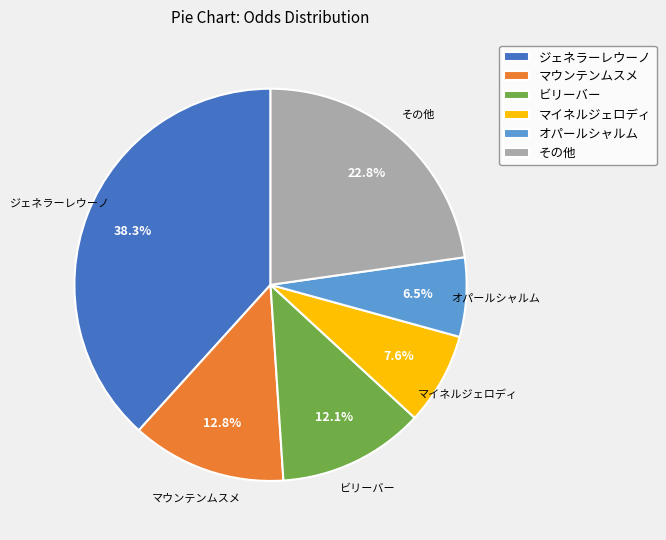

The マイネルジェロディ slice represents 8% of the pie. True or false?

True